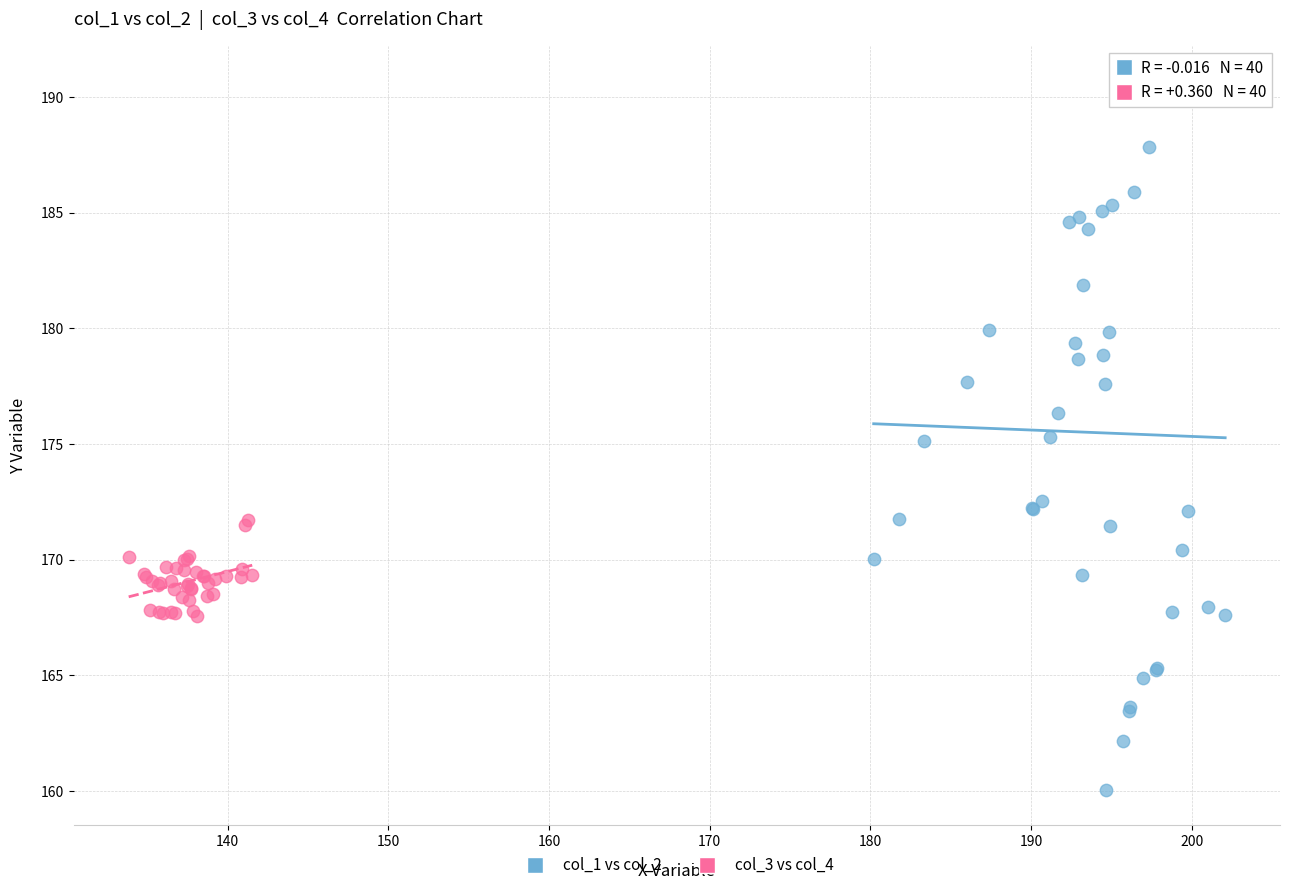

Which series reaches the maximum Y coordinate?

col_1 vs col_2